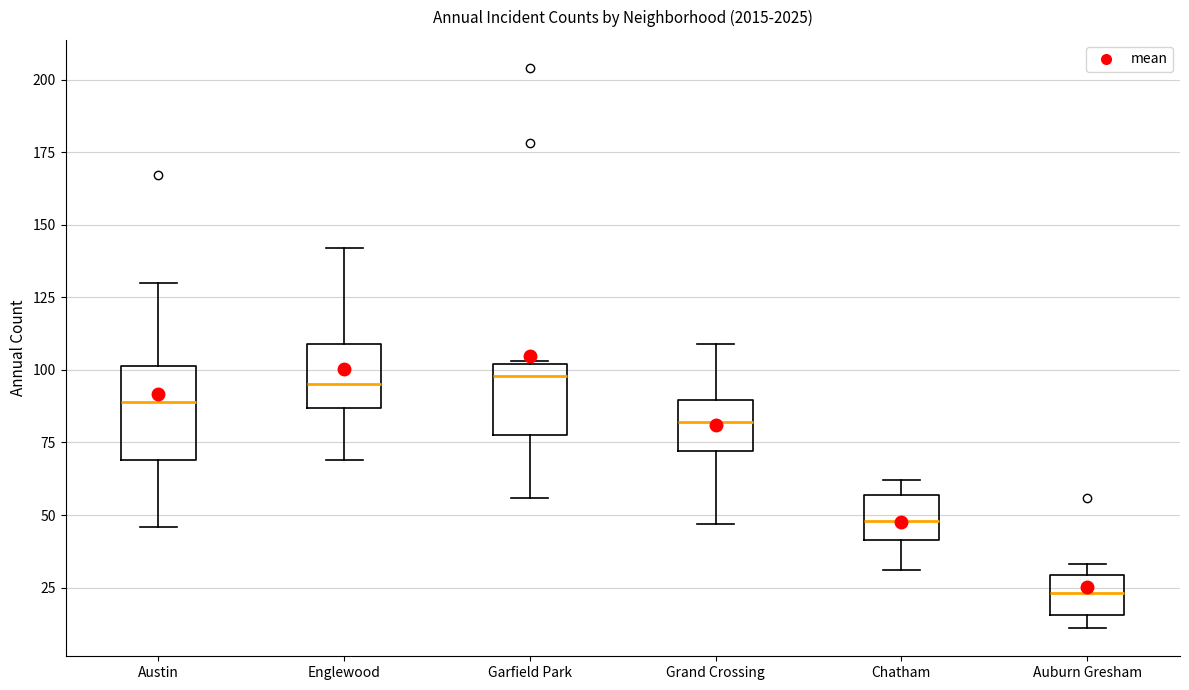

Reading left to right, read every box against the y-axis: the position of its median line, the range the box covers, and the ends of its whiskers. The values are not printed on the chart, so give them approximately, as read against the axis.

Austin: median 90, box 70 to 100, whiskers 45 to 130
Englewood: median 95, box 85 to 110, whiskers 70 to 140
Garfield Park: median 100 (just below the box's upper edge), box 80 to 100, whiskers 55 to 105
Grand Crossing: median 80, box 70 to 90, whiskers 45 to 110
Chatham: median 50, box 40 to 55, whiskers 30 to 60
Auburn Gresham: median 25, box 15 to 30, whiskers 10 to 35